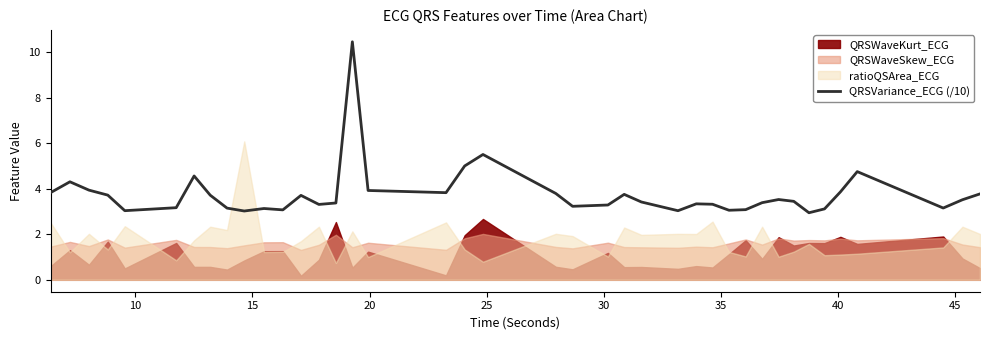

What is the value of the 15th point from the left?

3.4